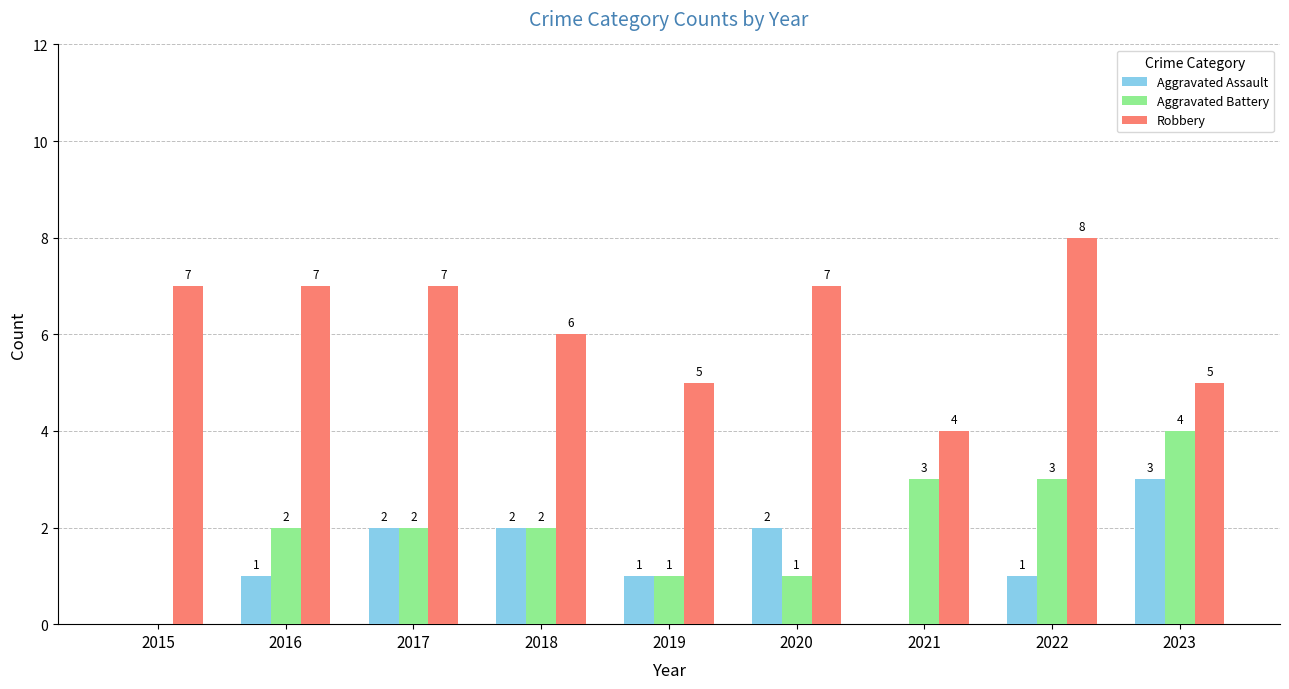

Which category has the highest value in the Aggravated Battery series?

2023